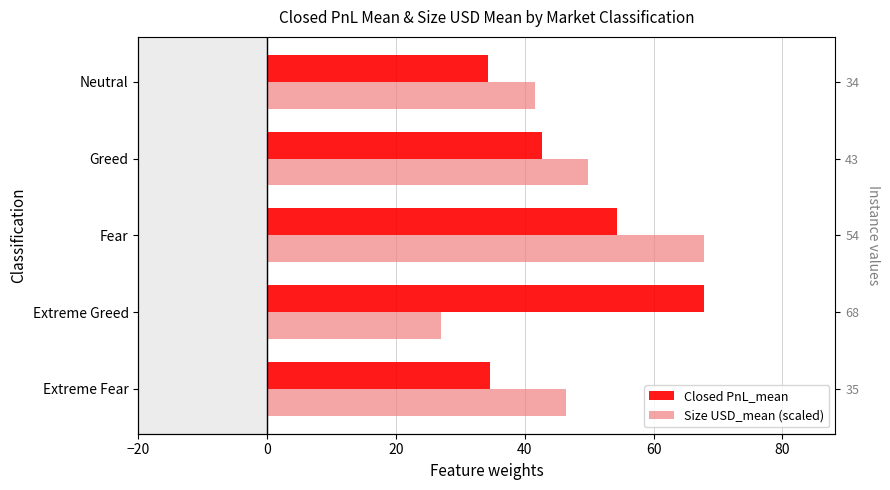

Which series has the largest total across all categories?

Closed PnL_mean